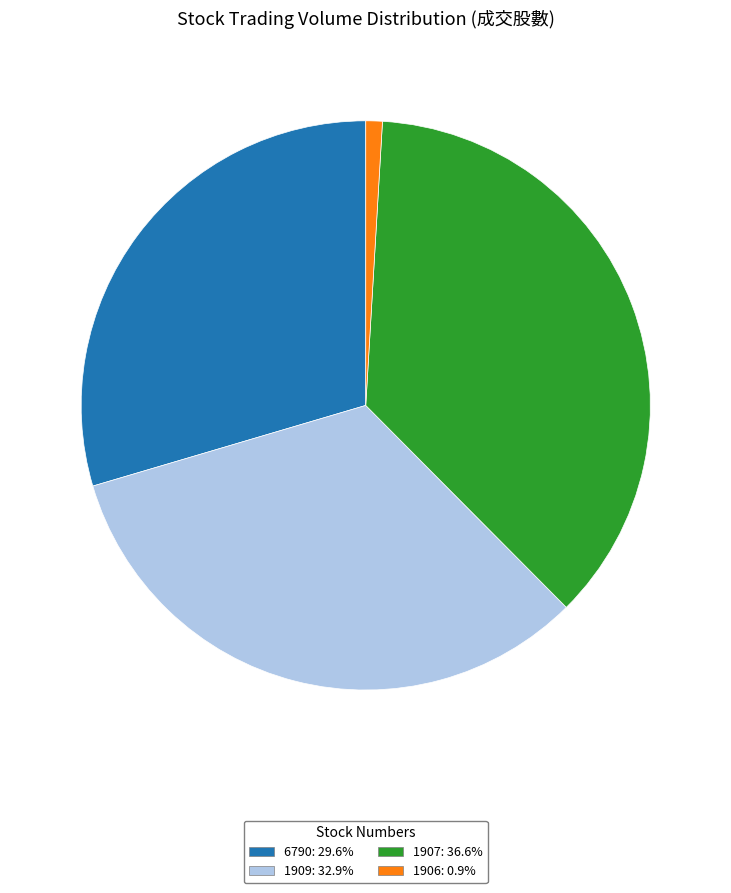

The 6790 slice represents 30% of the pie. True or false?

True